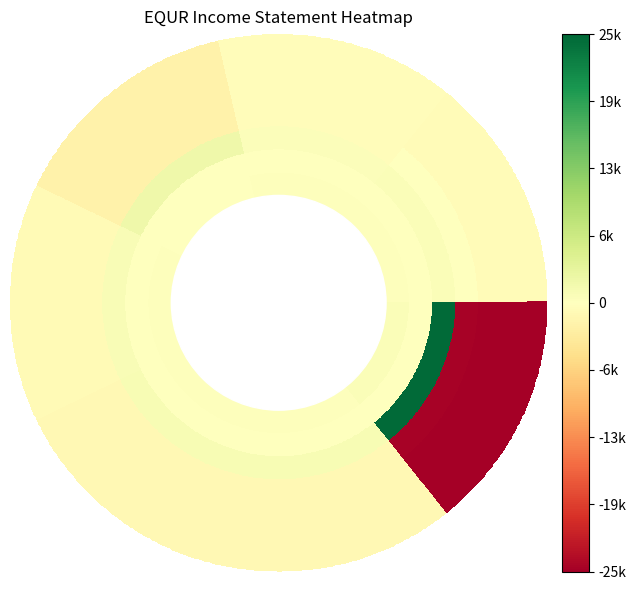

Is it true that Total Operating Expenses equals 1100 at 2015?

True